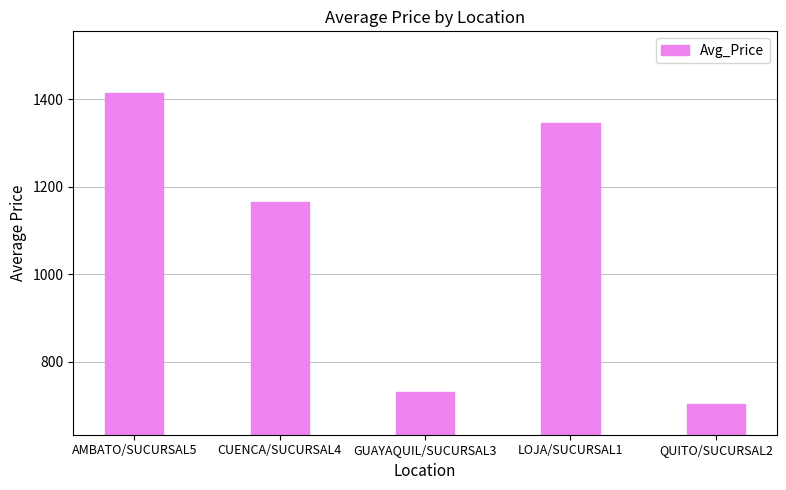

What is the difference between the maximum and minimum values?

708.9